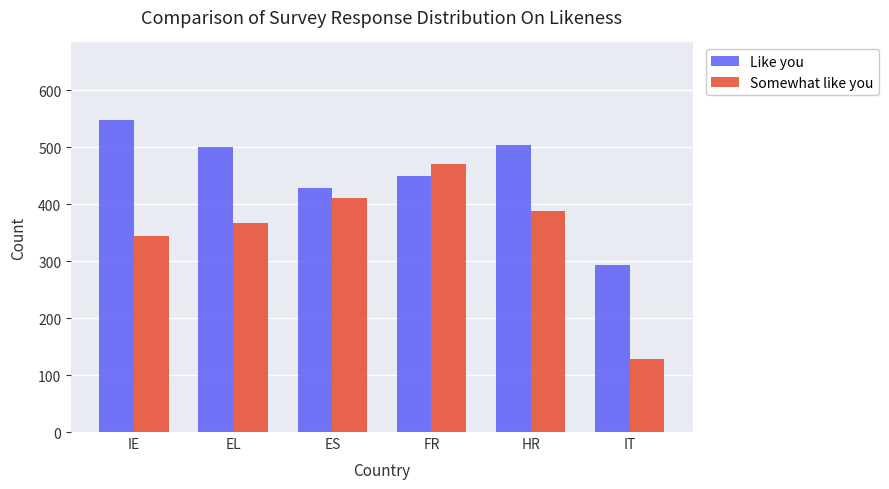

What is the average value of the Like you series?

454